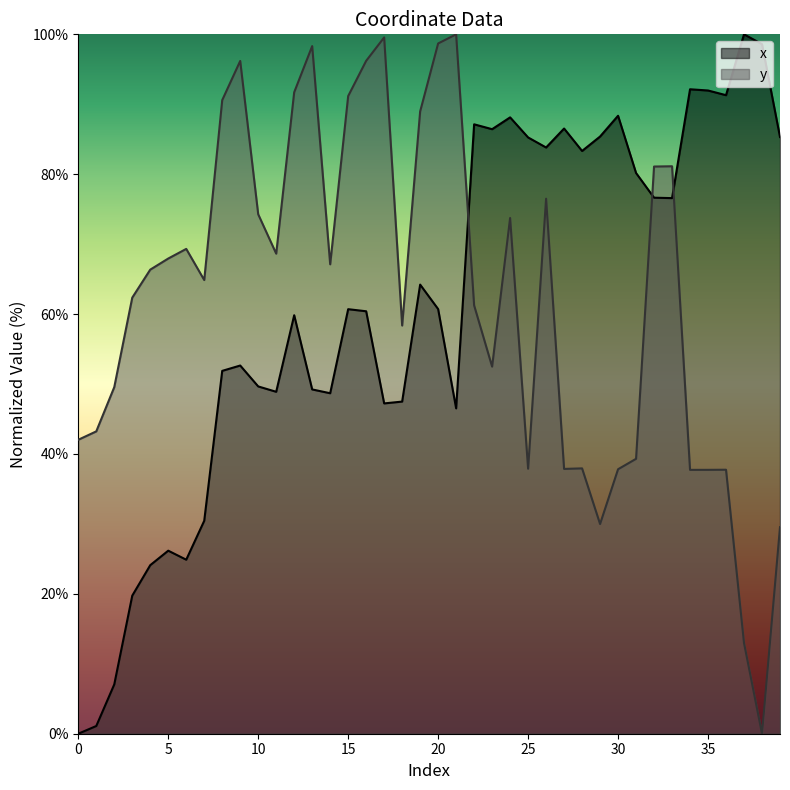

What is the spread (max minus min) of values at 25?

47.4